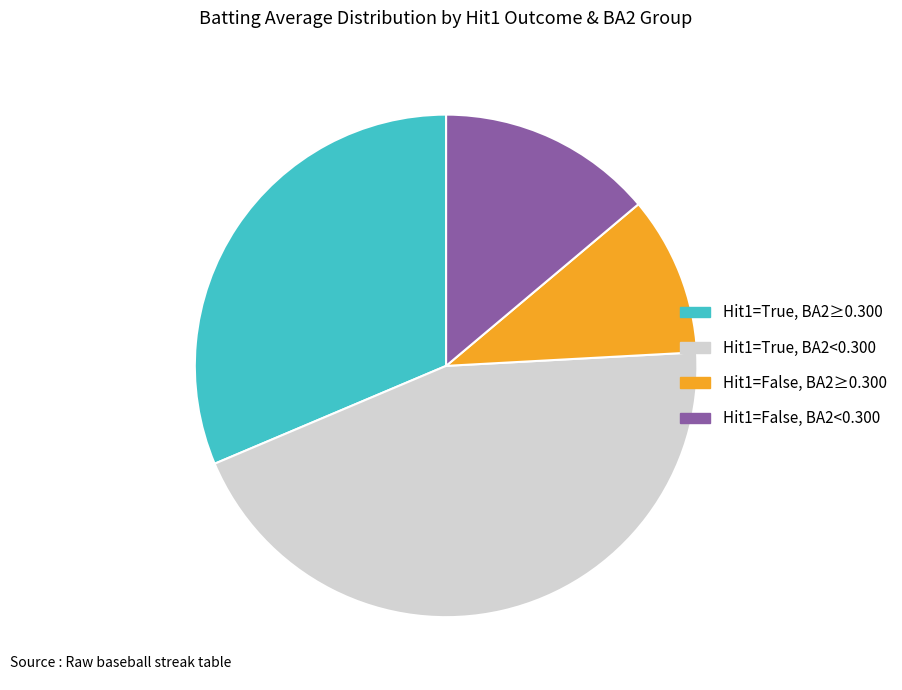

Rank the categories by value from lowest to highest.

Hit1=False, BA2≥0.300, Hit1=False, BA2<0.300, Hit1=True, BA2≥0.300, Hit1=True, BA2<0.300